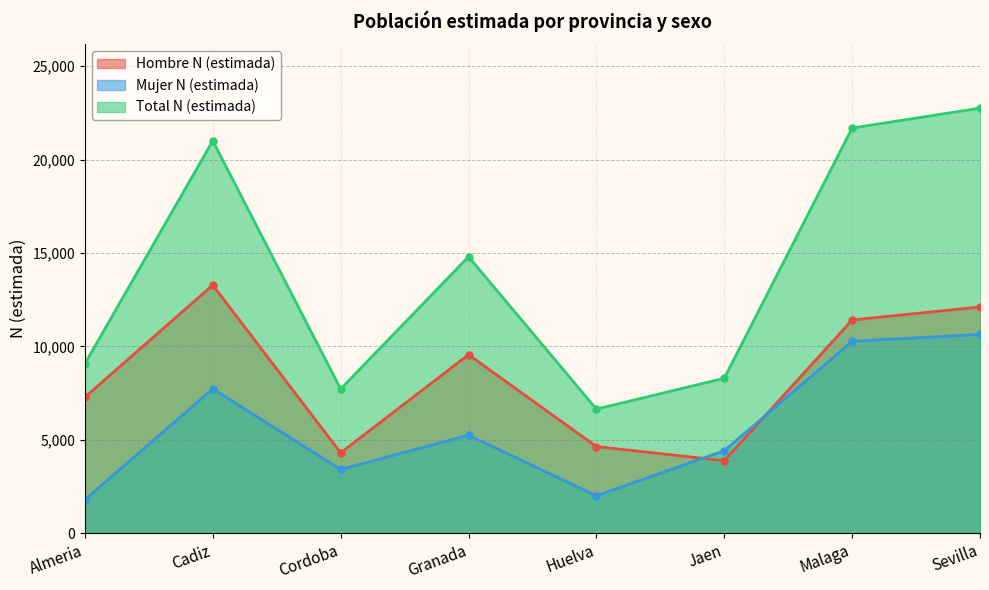

What is the sum of the Total N (estimada) values at Huelva and Malaga?

28334